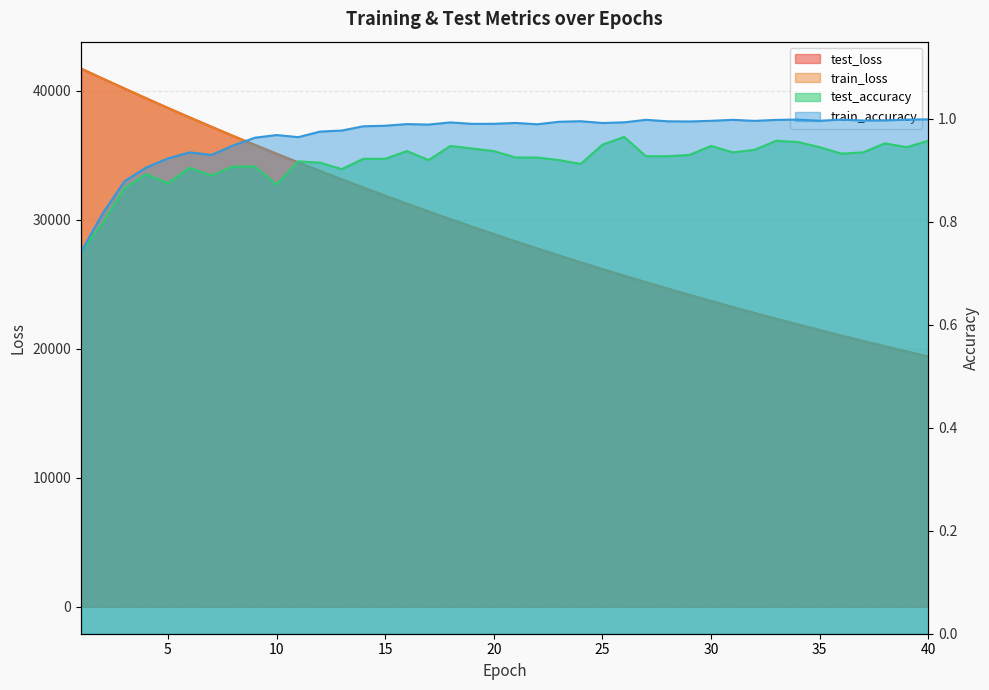

At which category is the sum across all series the highest?

1